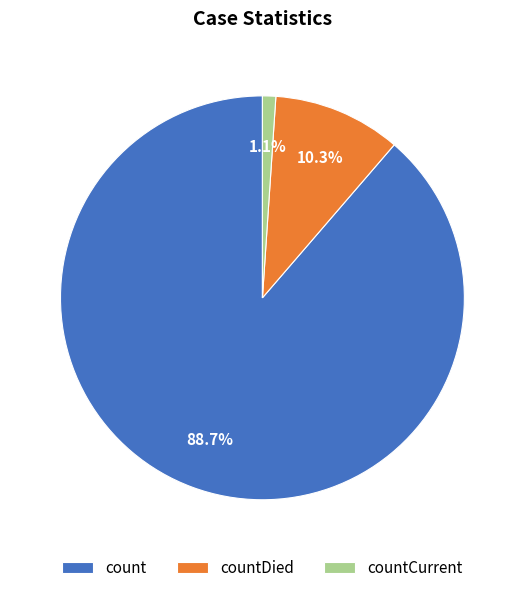

True or false: count accounts for 89% of the total.

True